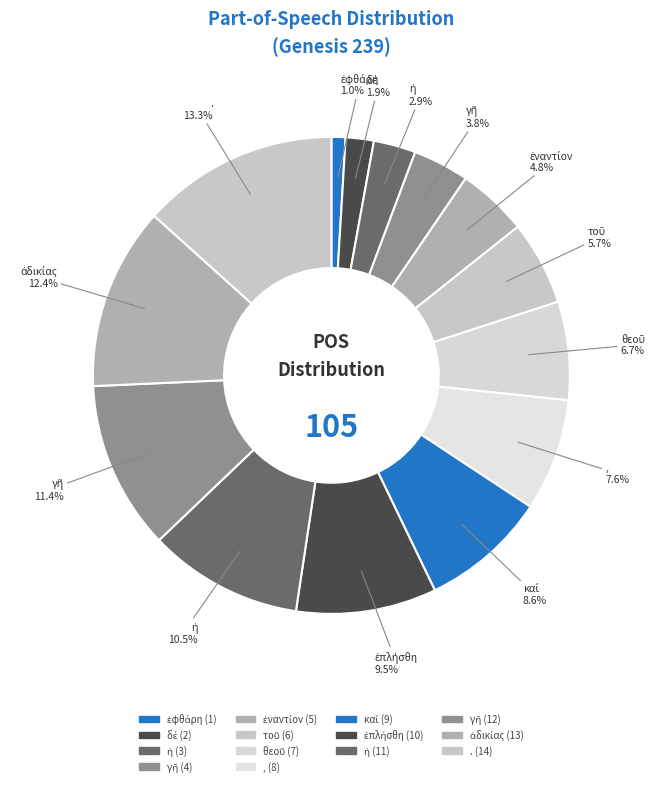

Count the number of slices in the pie.

14